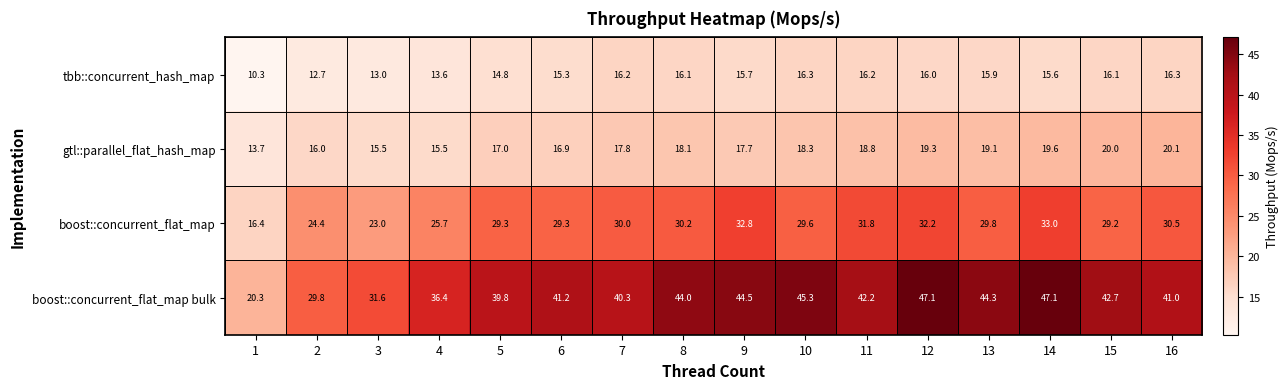

List the series in order of their peak value, highest first.

boost::concurrent_flat_map bulk, boost::concurrent_flat_map, gtl::parallel_flat_hash_map, tbb::concurrent_hash_map